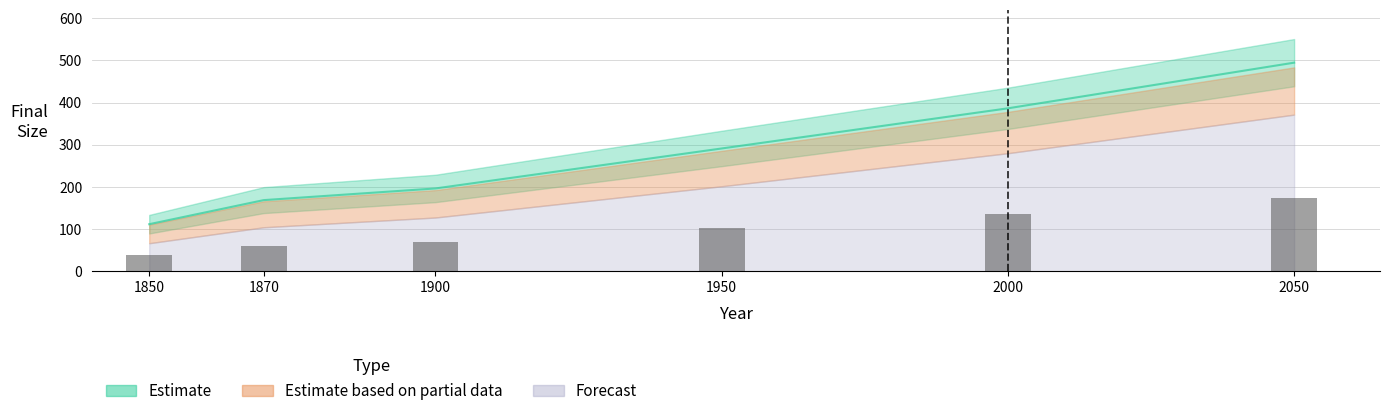

How many groups of bars are there?

6